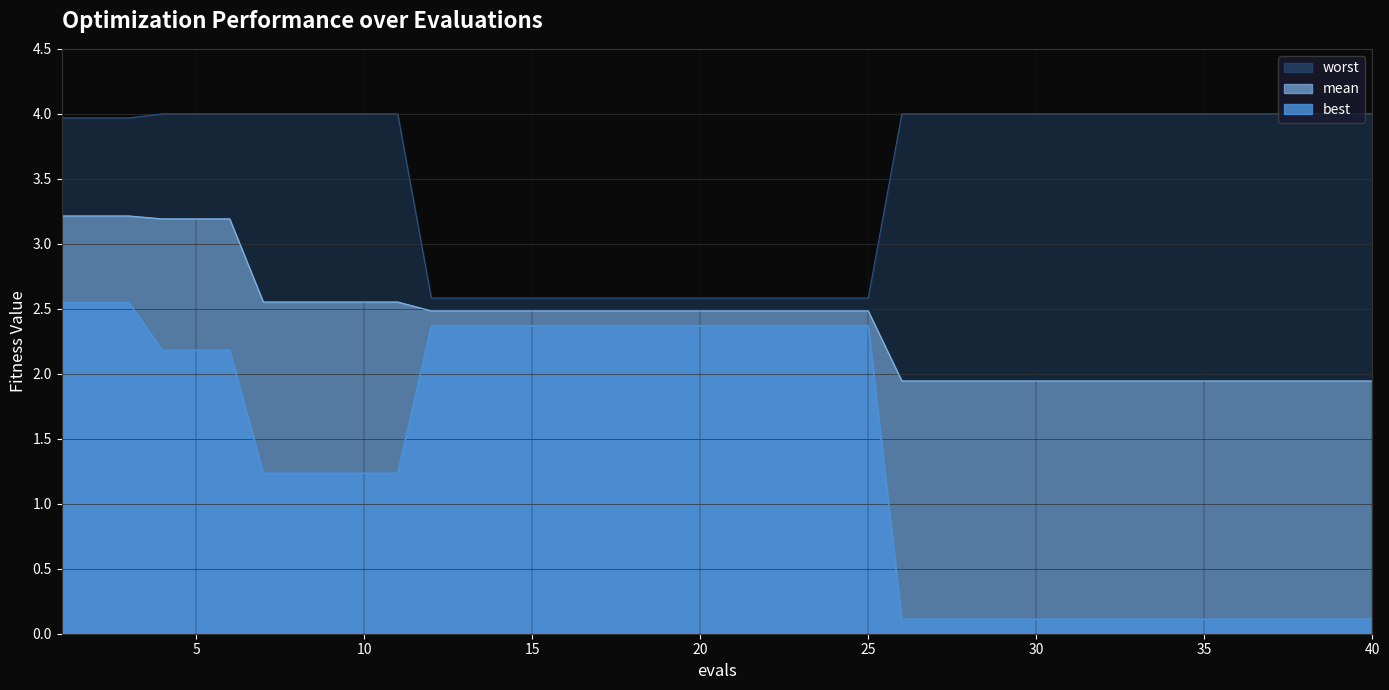

What is the difference between the best values at 3 and 18?

0.2